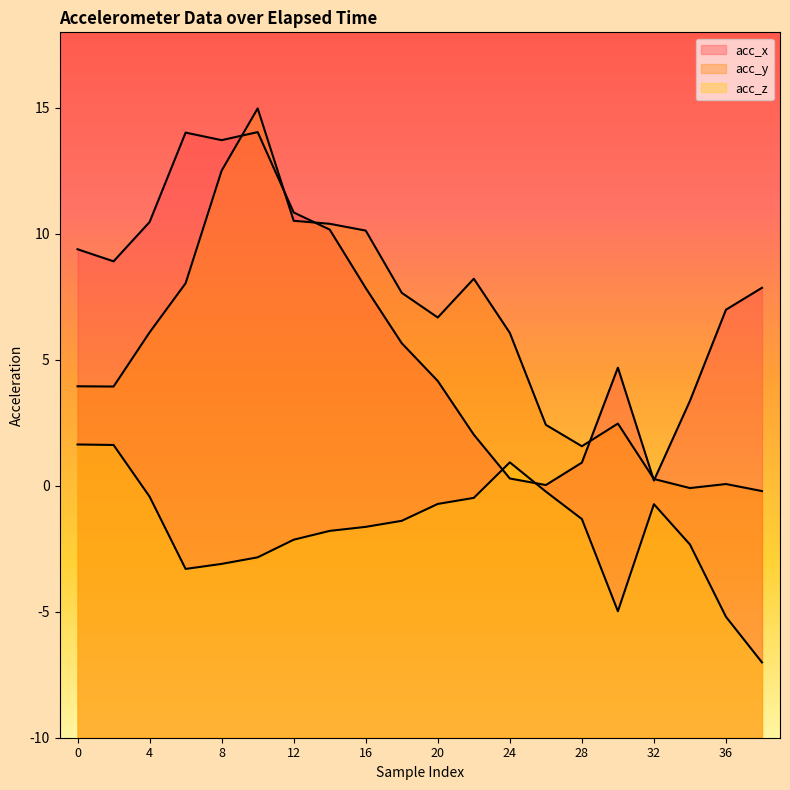

How many intersections are there between acc_z and acc_x?

2